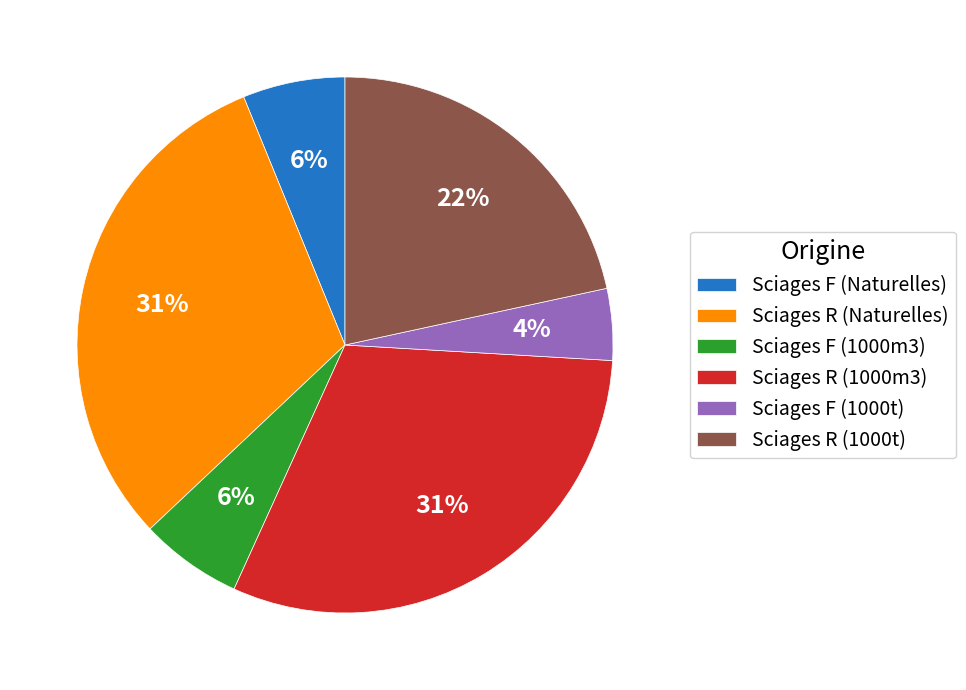

Is it true that Sciages F (1000t) is 4% of the pie?

True